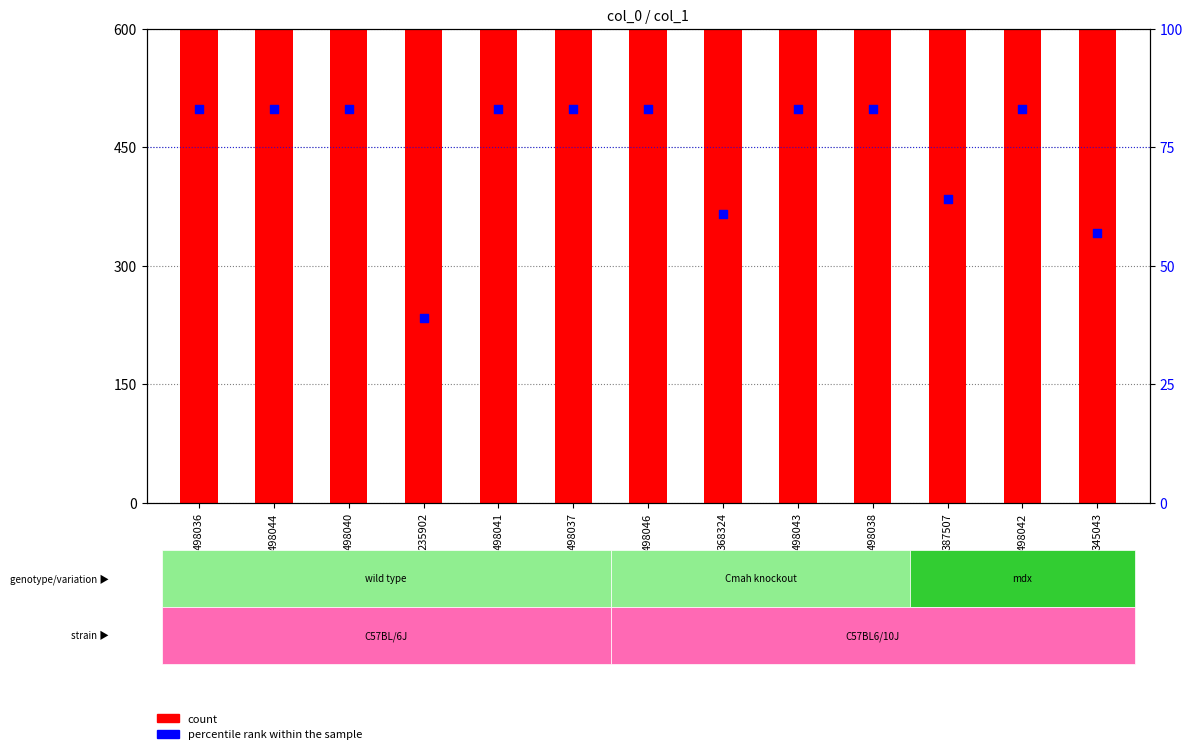

Which series reaches the maximum Y coordinate?

count